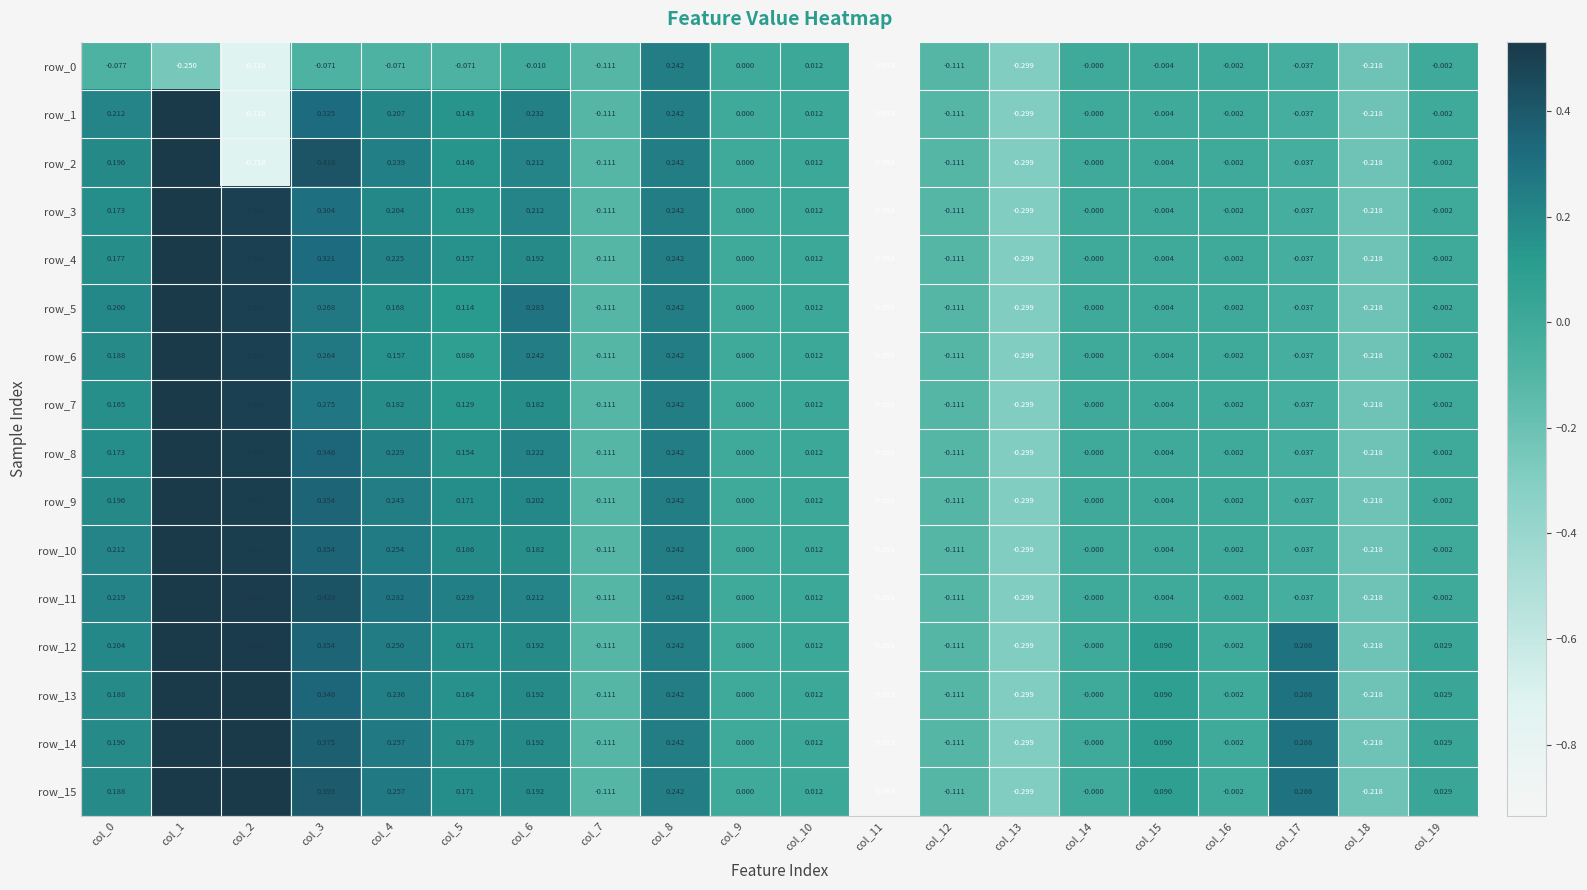

Is the value of row_8 at col_8 greater than the value of row_6 at col_2?

No